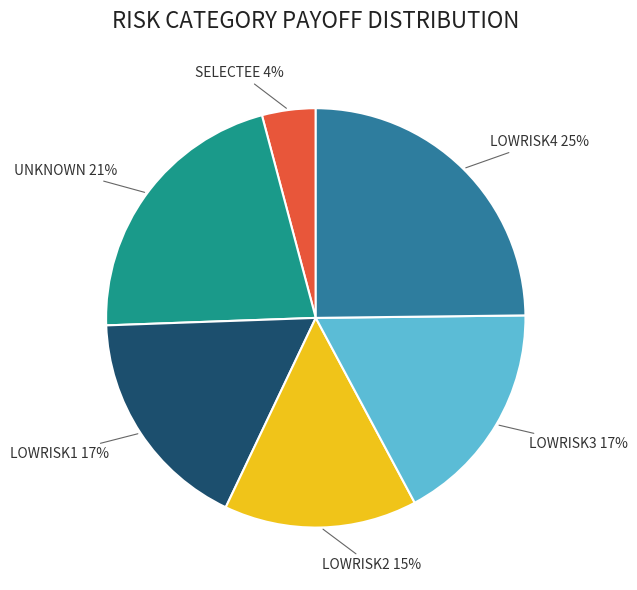

Count the number of slices in the pie.

6